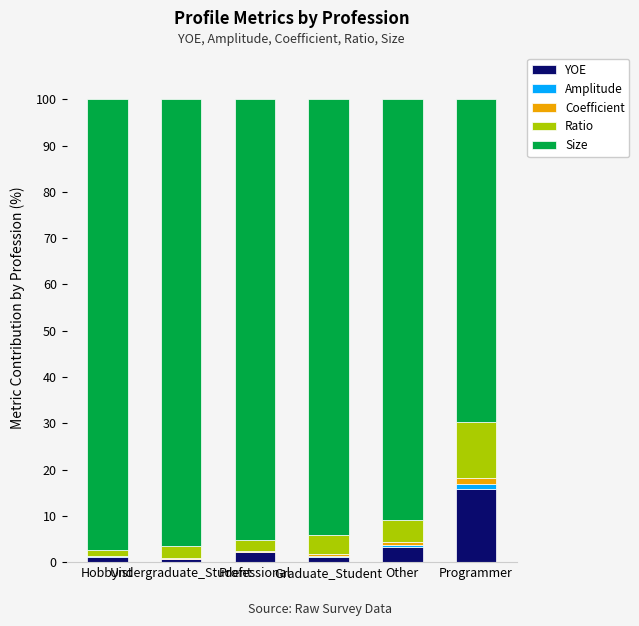

What is the highest value of the YOE series?

15.8